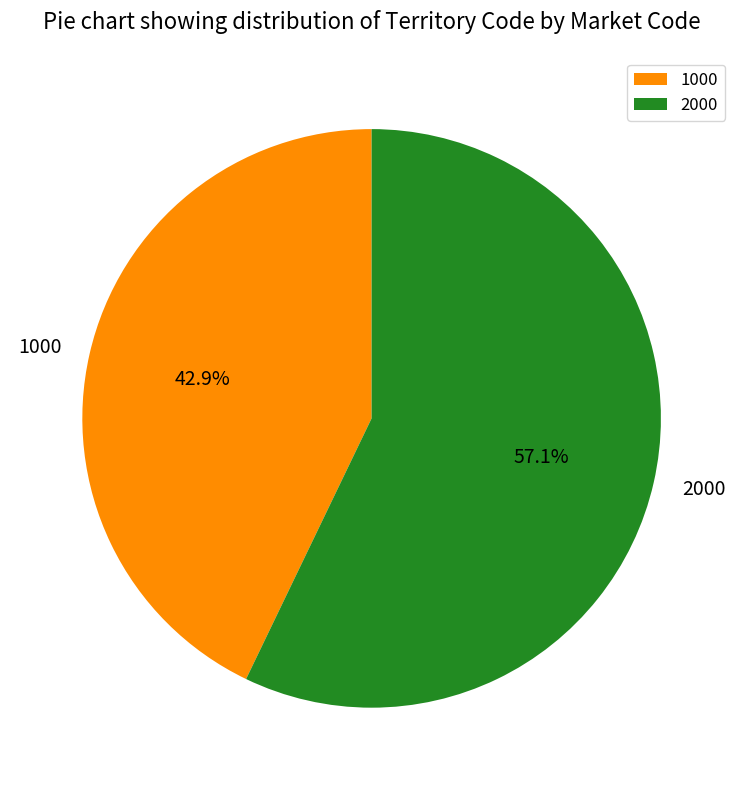

Is there a majority slice in this chart?

Yes